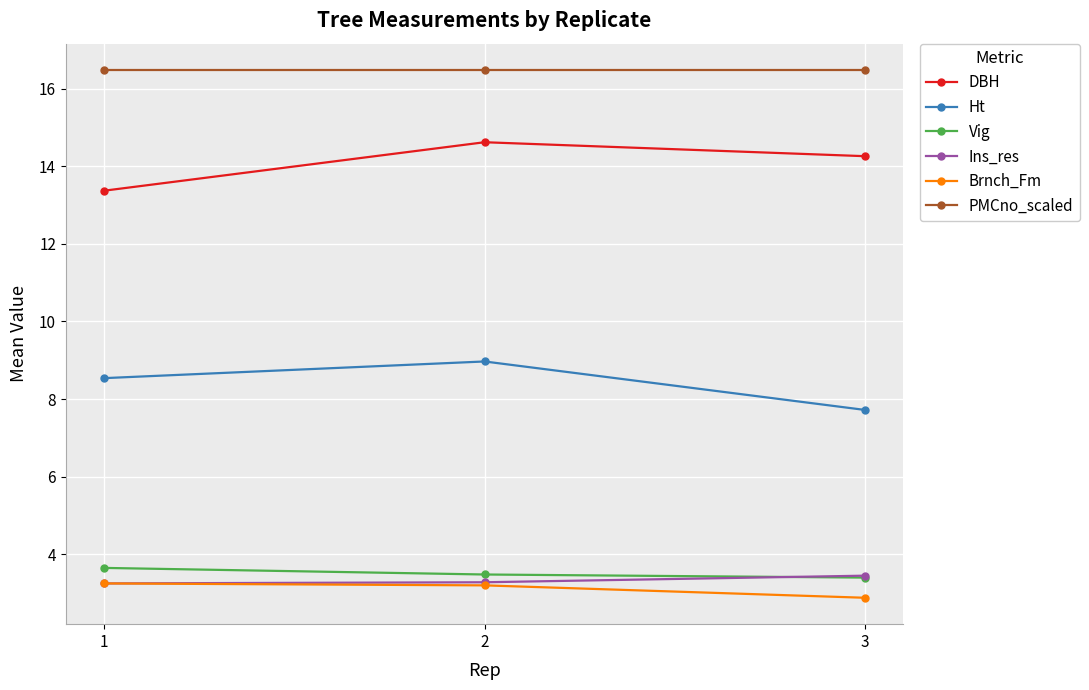

What is the smallest value displayed?

2.9